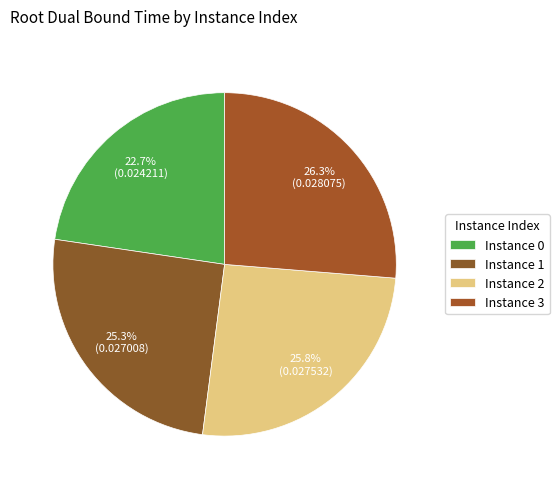

Rank the categories by value from highest to lowest.

3, 2, 1, 0